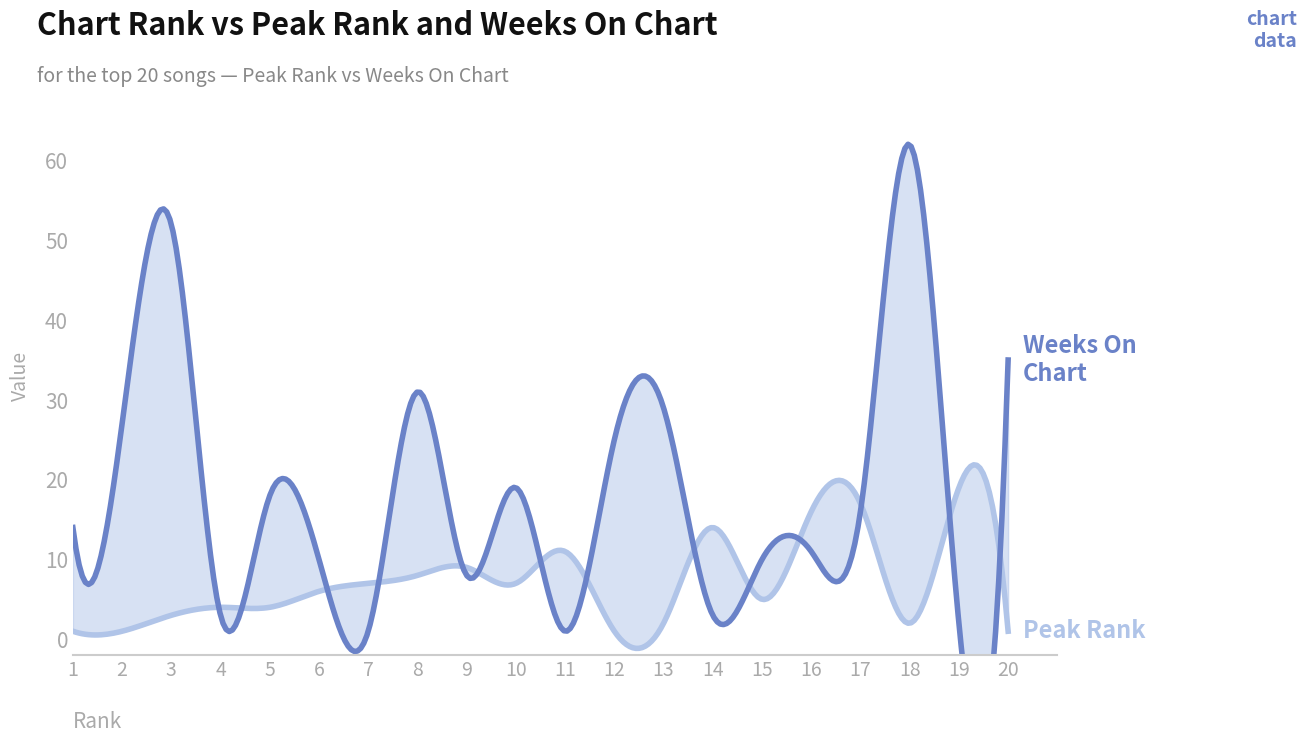

What are all the series names shown in the legend?

Peak Rank, Weeks On Chart